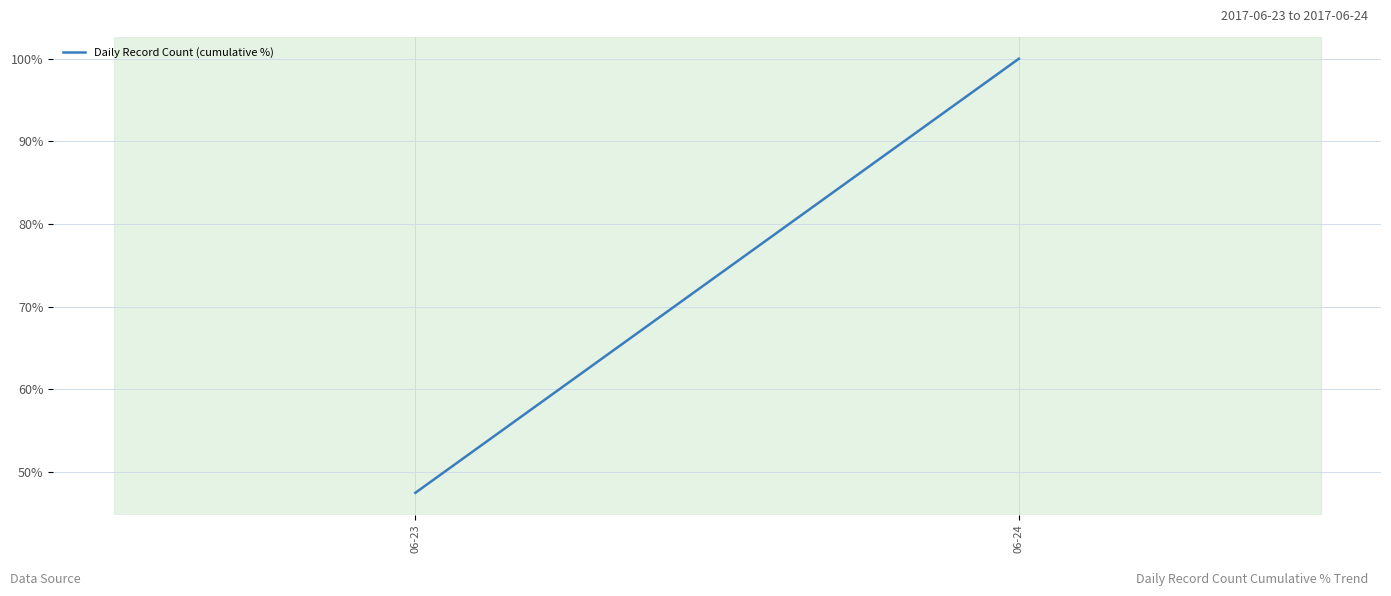

Reading left to right, transcribe all the data shown in this chart.

06-23=47.5	06-24=100.0